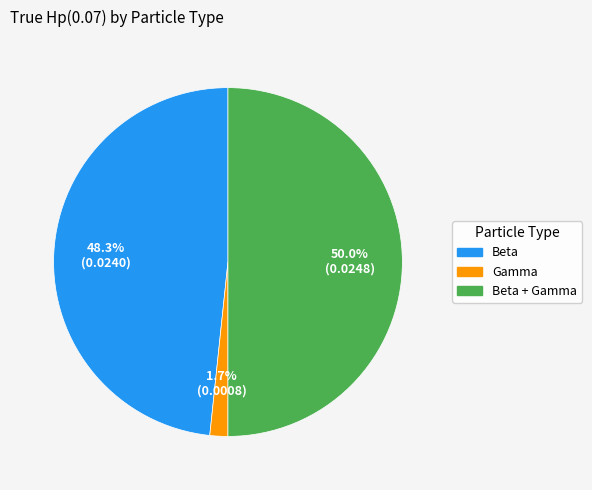

How many slices are in this pie chart?

3